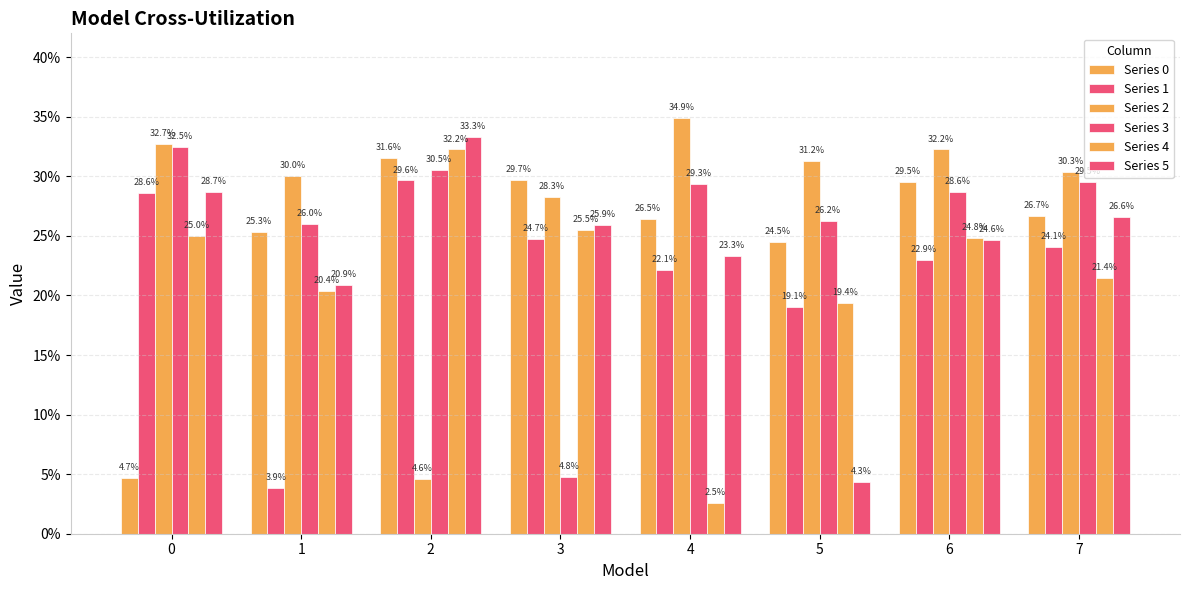

What is the sum of the Series 4 values at 2 and 5?

0.5